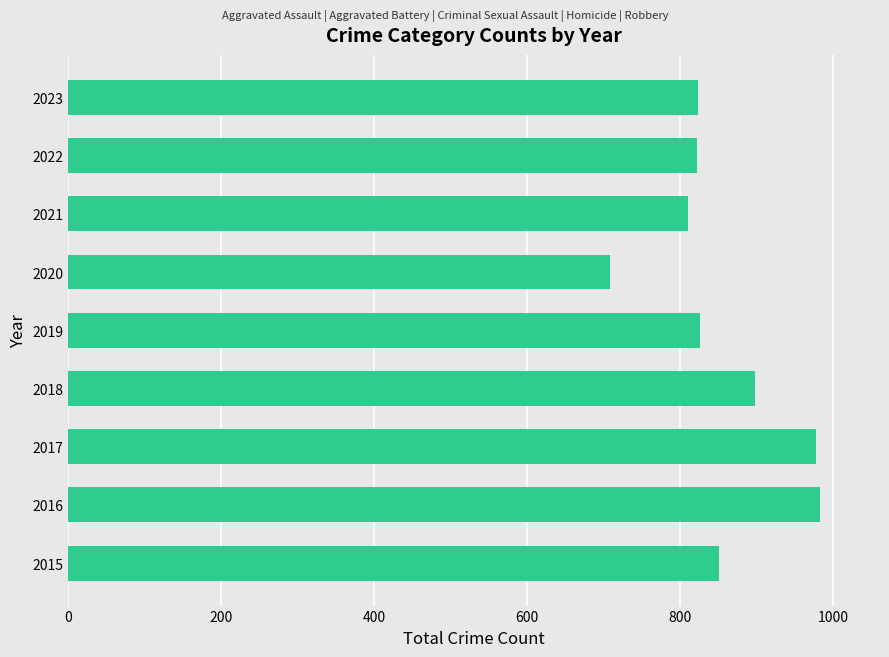

What is the difference between the values at 2019 and 2018?

72